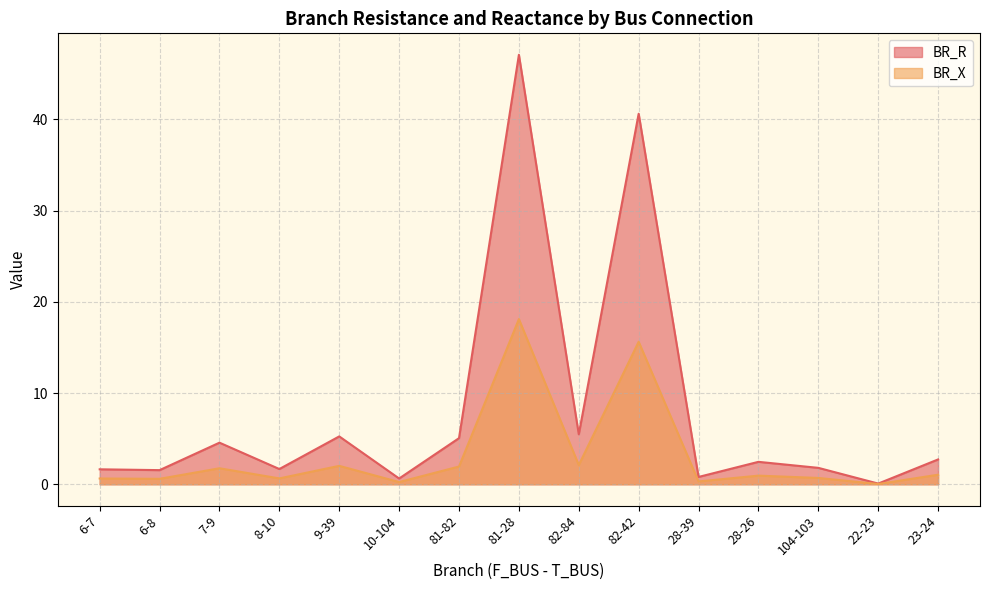

How many interior local peaks does the BR_R series have?

5